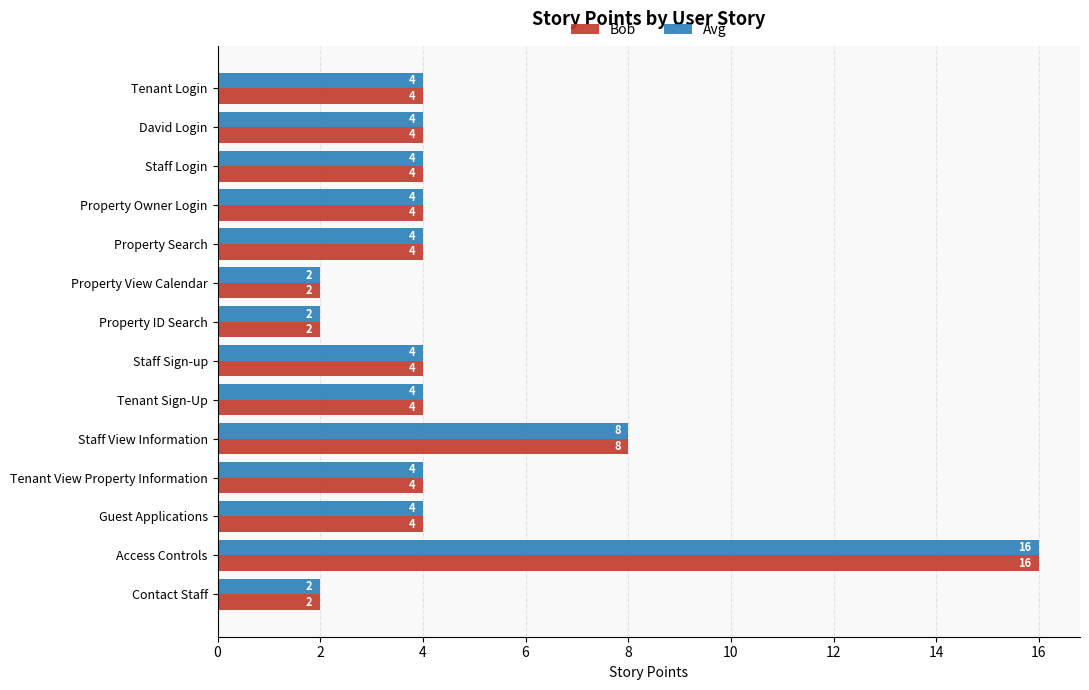

At which category is the sum across all series the highest?

Access Controls